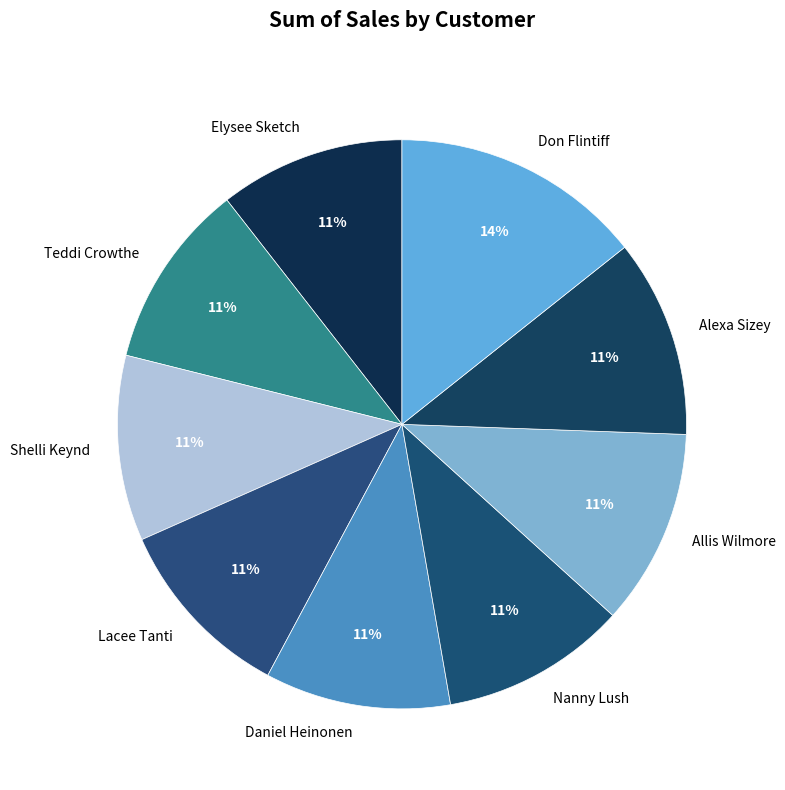

How many segments does this pie chart have?

9